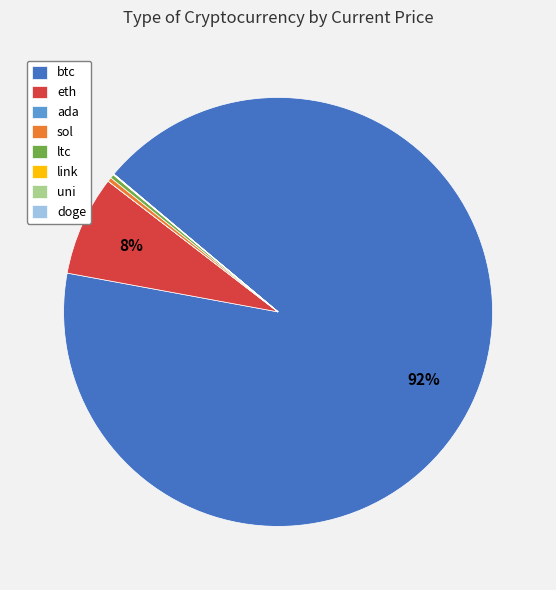

Which category has the biggest portion of the pie?

btc